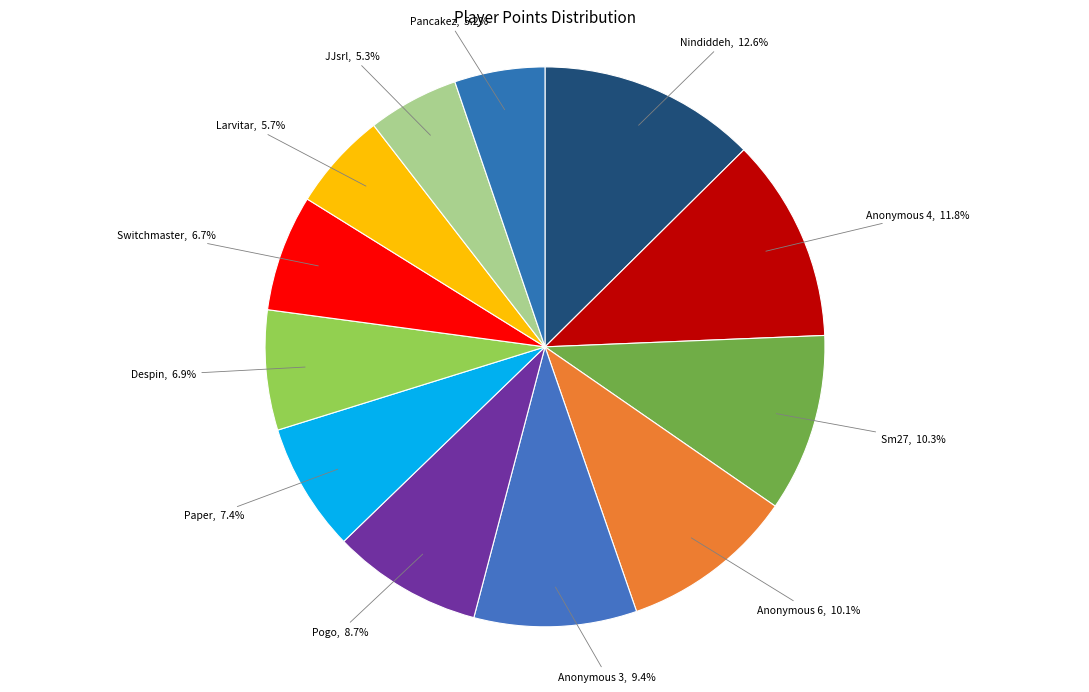

Is there any slice that represents more than half of the pie?

No